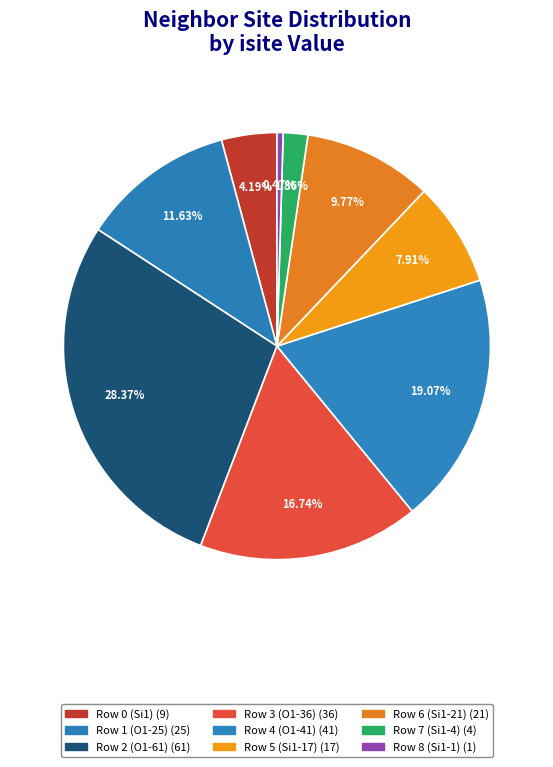

Which category has the smallest portion of the pie?

Row 8 (Si1-1)